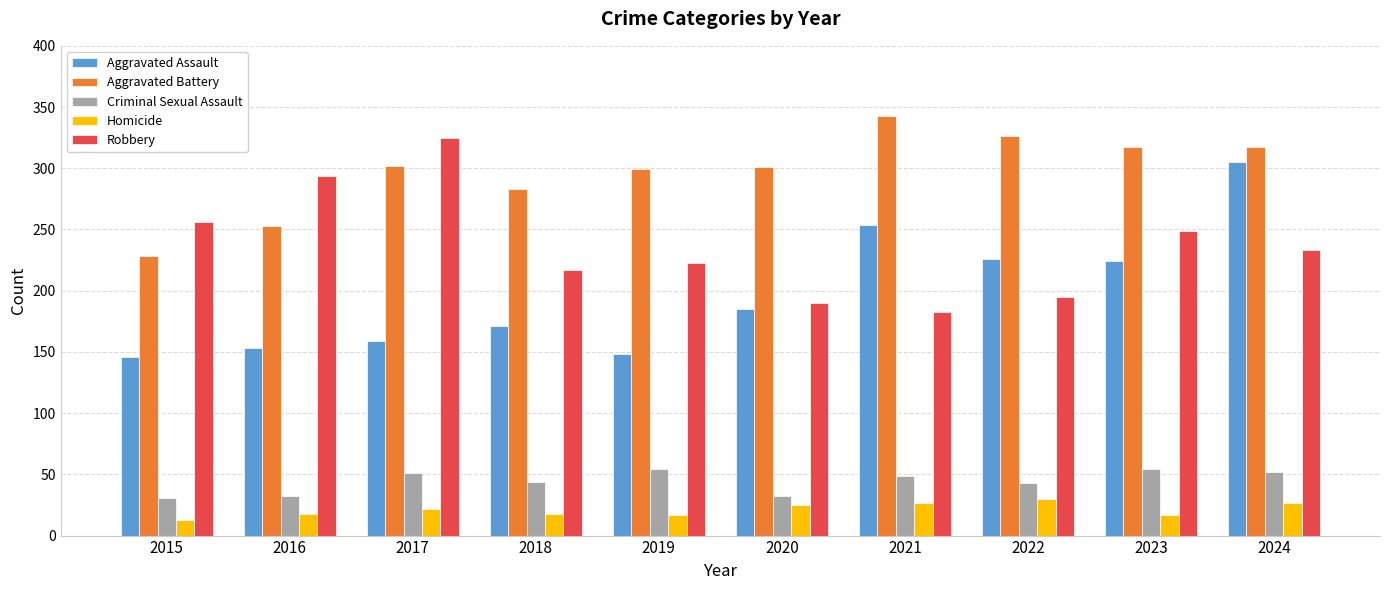

At how many categories does at least one series exceed 33?

10